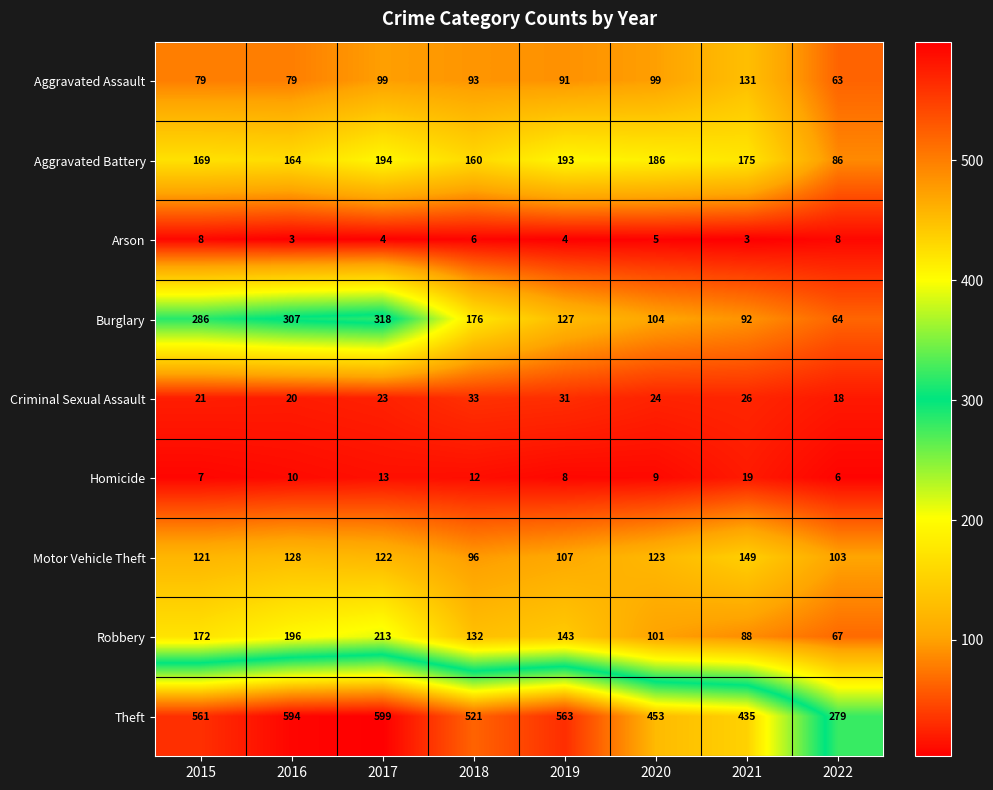

How many distinct data groups are displayed?

9